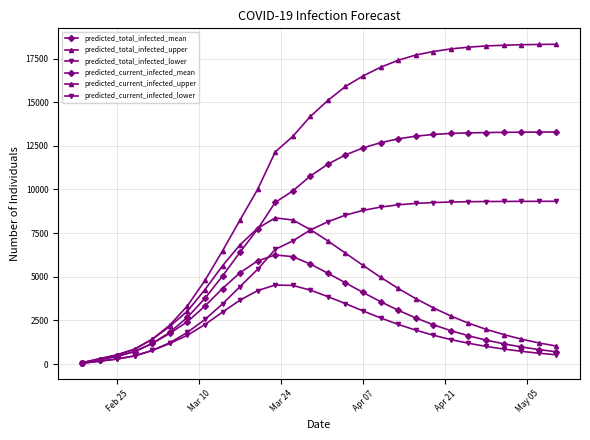

True or false: predicted_current_infected_mean and predicted_total_infected_lower intersect in this chart.

True